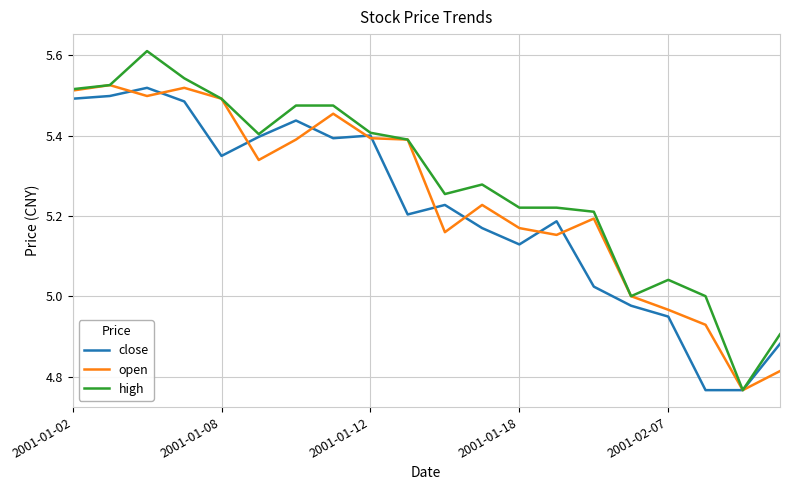

Which series has the largest total across all categories?

high